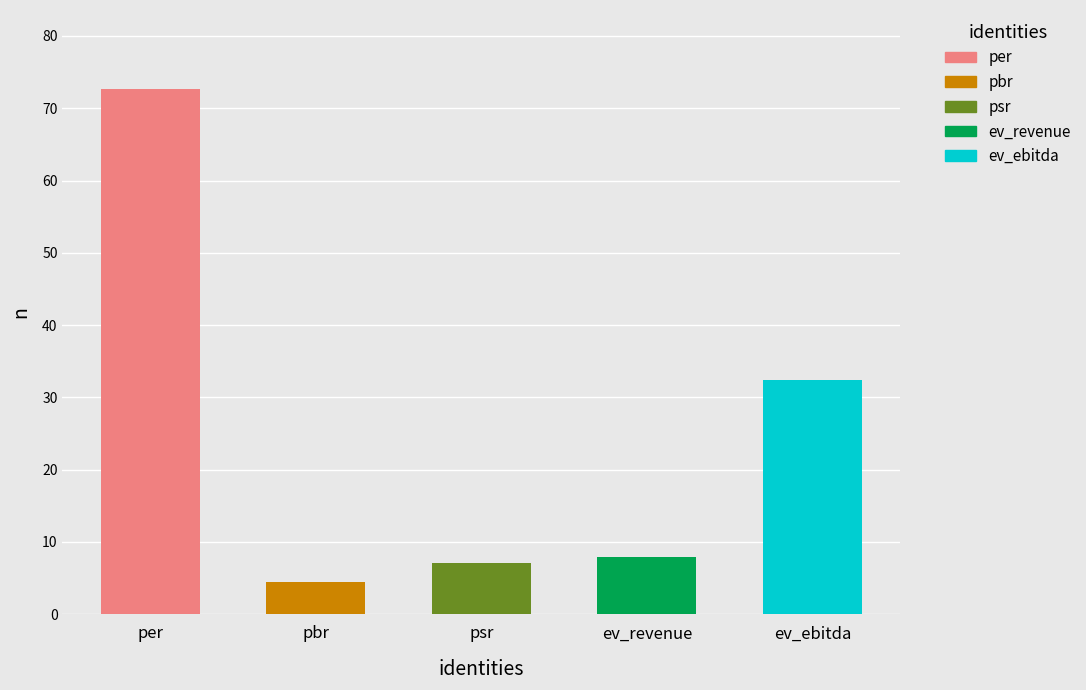

Rank the categories by value from highest to lowest.

per, ev_ebitda, ev_revenue, psr, pbr